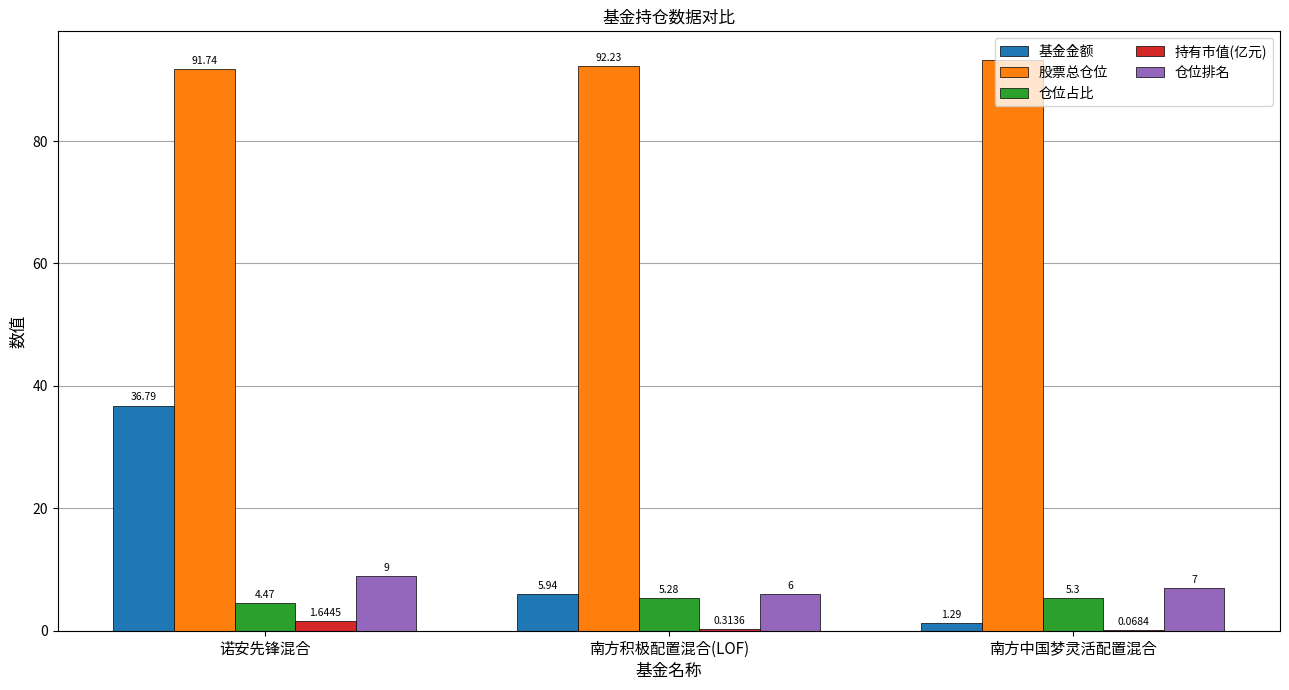

Where does the 仓位占比 series first go above 5?

南方积极配置混合(LOF)